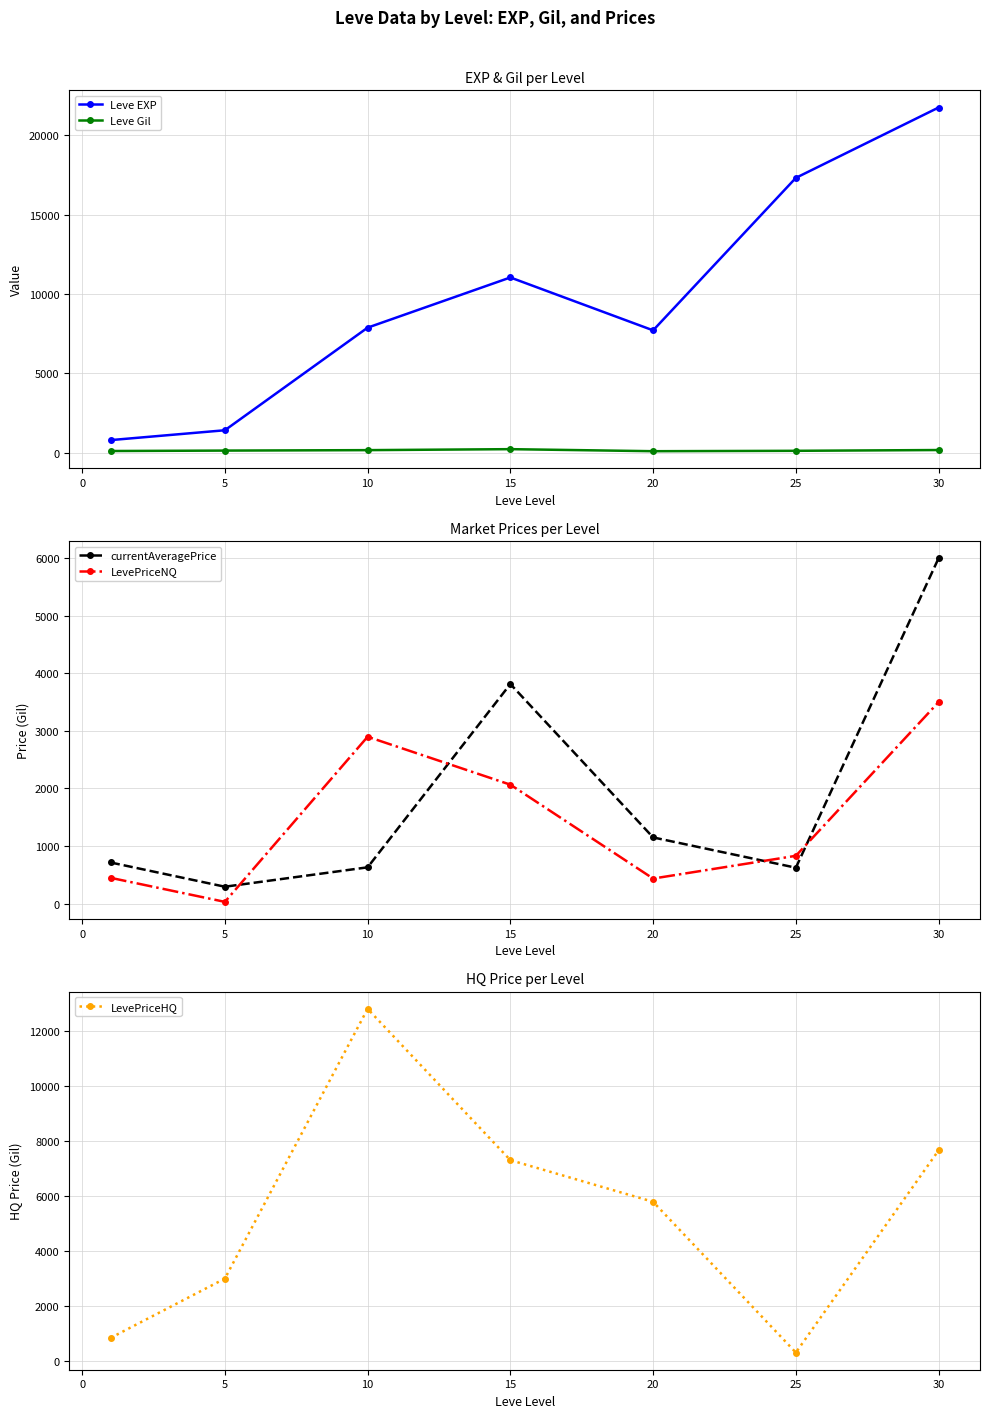

Which category has the highest value in the LevePriceHQ series?

10